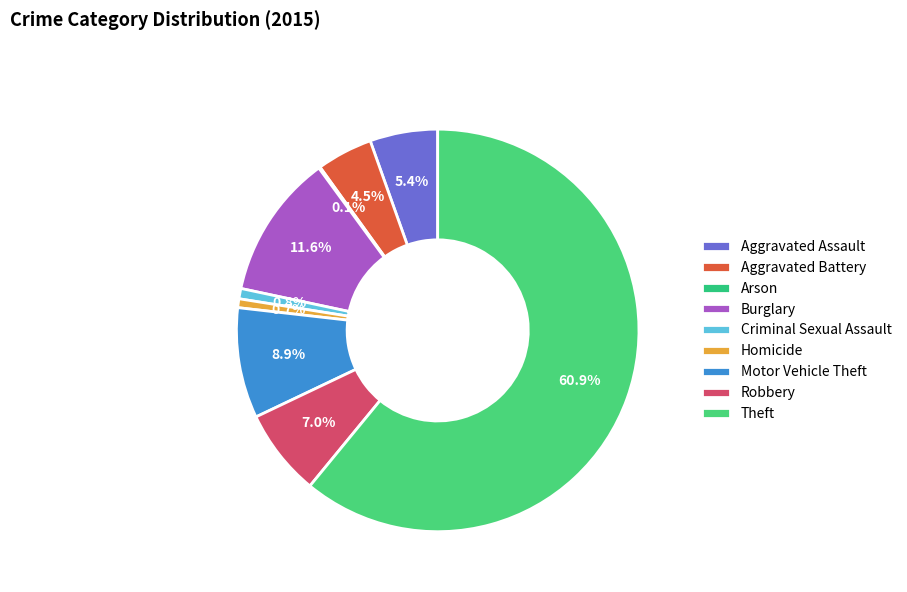

To the nearest percent, what is the combined percentage of Theft and Arson?

61%